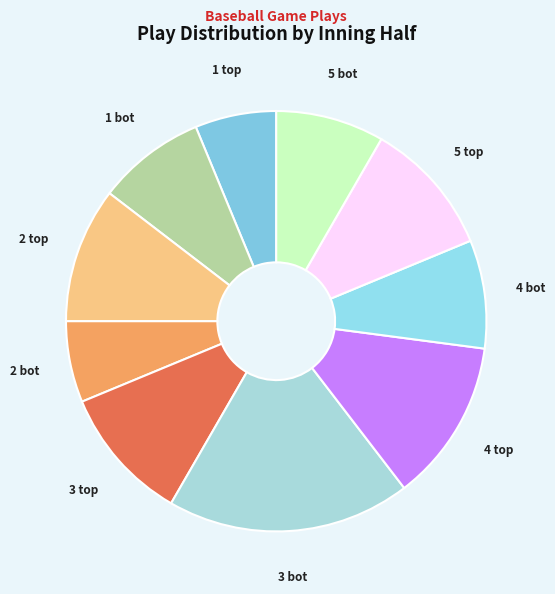

How many segments does this pie chart have?

10